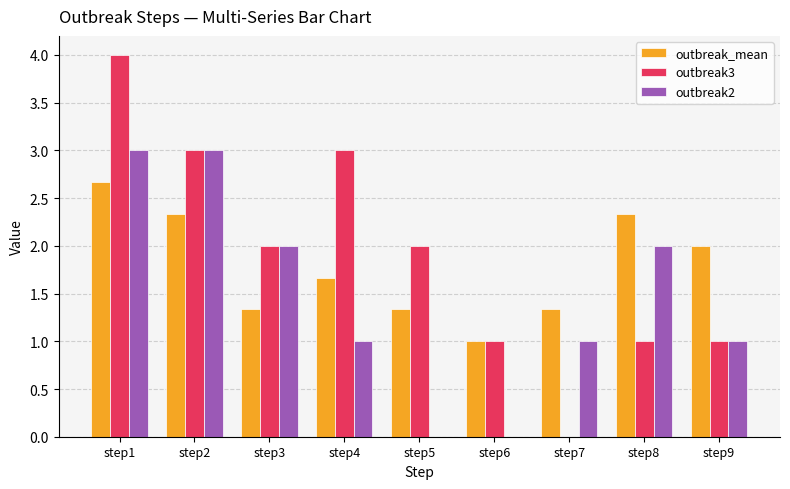

Where does the outbreak3 series first go above 2?

step1